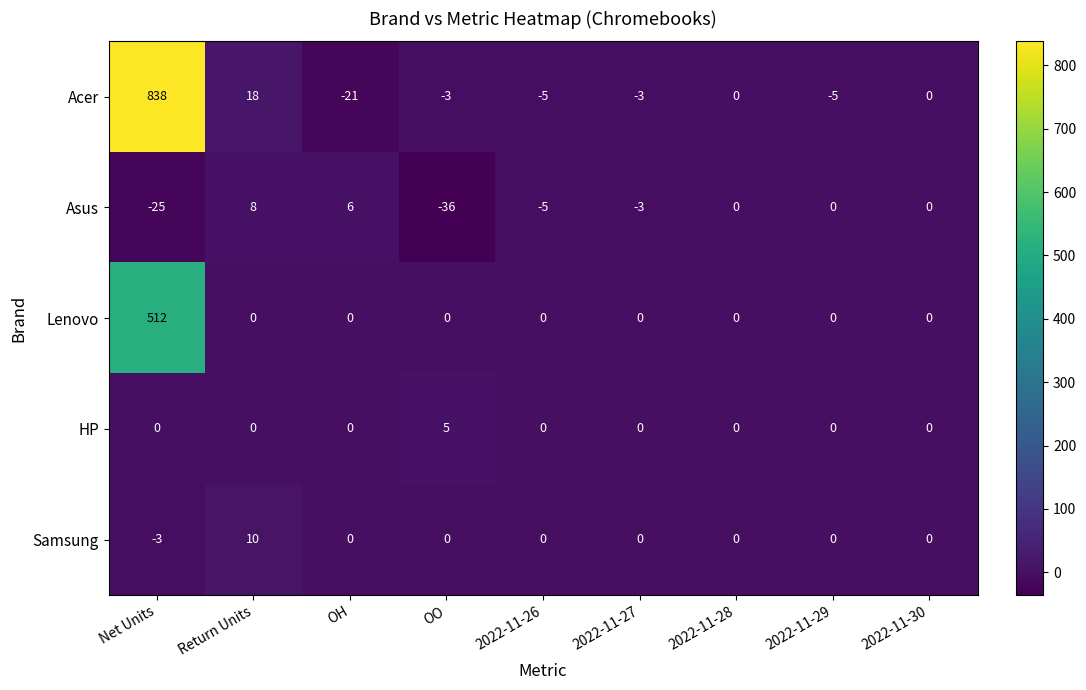

The value of Acer at 2022-11-29 is -5. True or false?

True